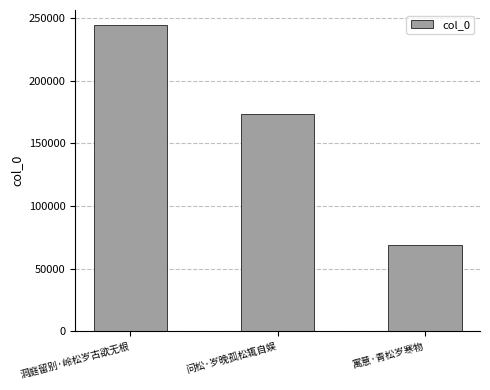

How many values are between 68684 and 244127?

3